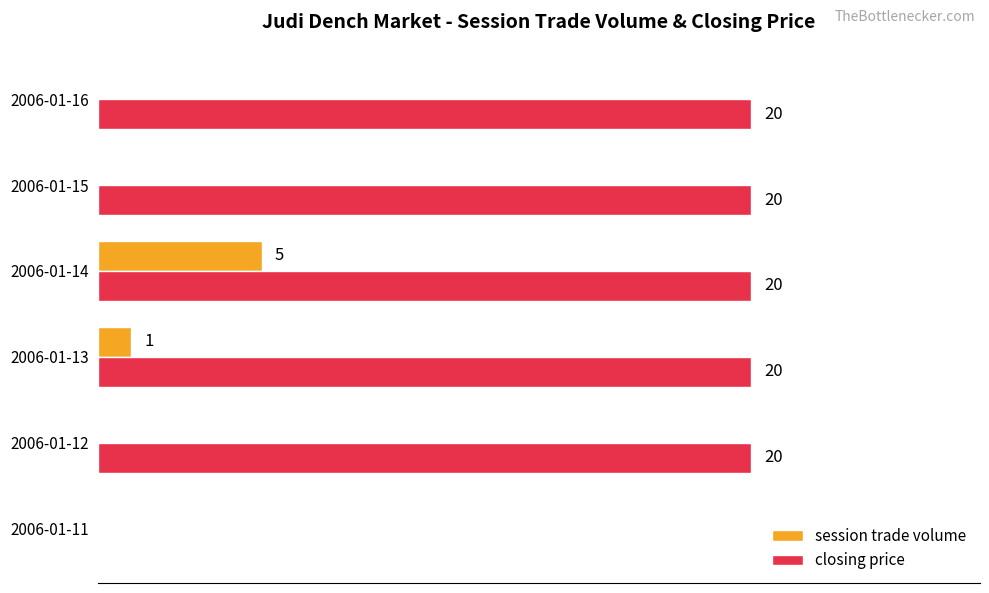

Between 2006-01-11 and 2006-01-14, which series saw the biggest shift?

closing price